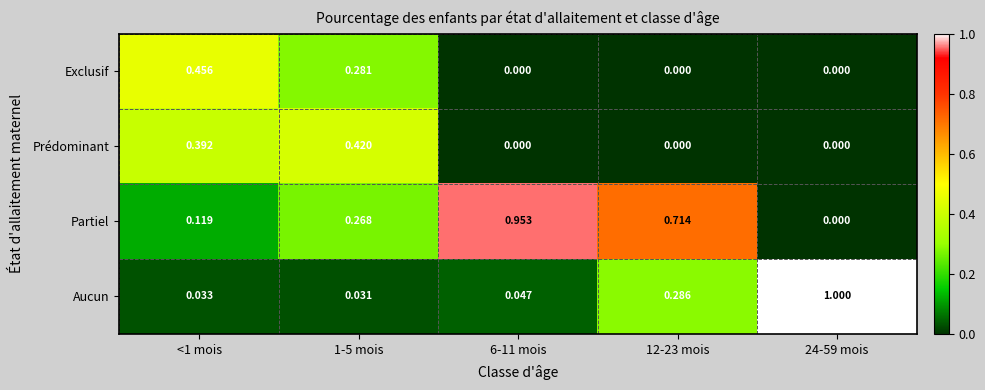

Is the value of Exclusif at 1-5 mois greater than the value of Partiel at 12-23 mois?

No